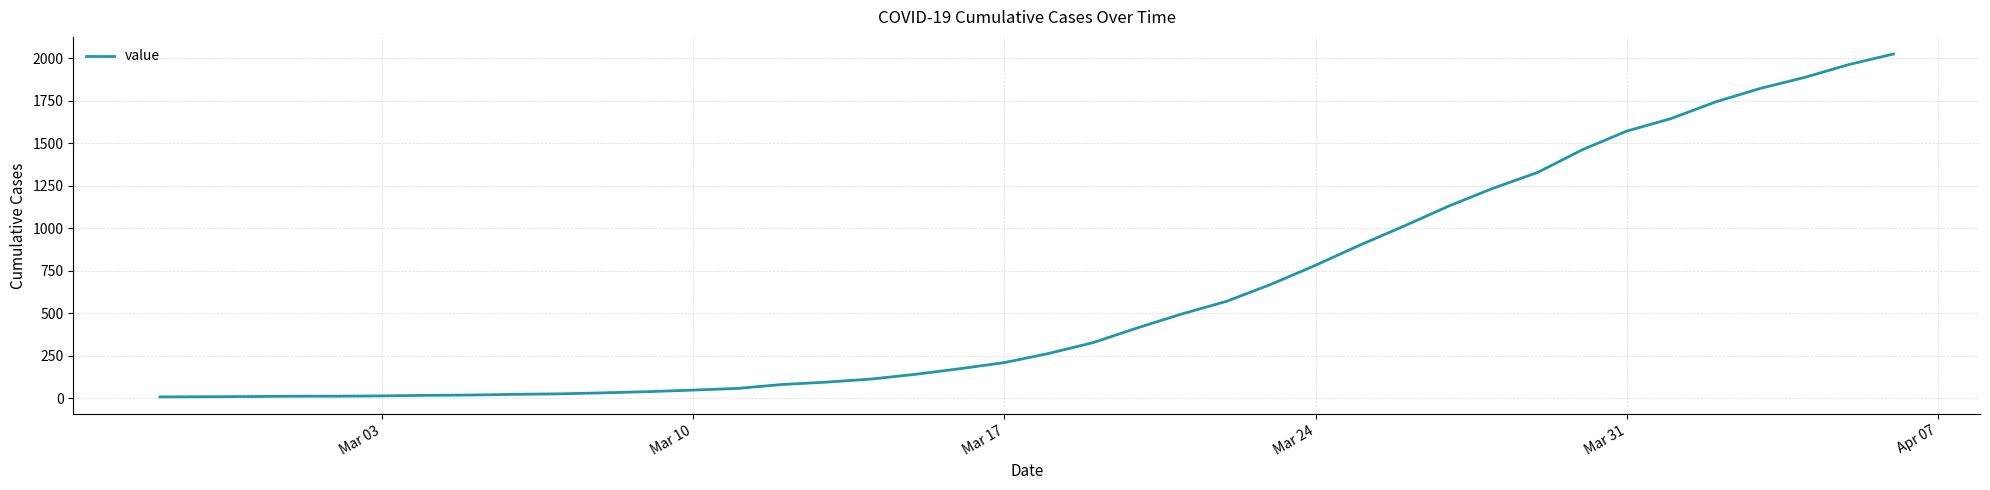

What is the difference between the maximum and minimum values?

2019